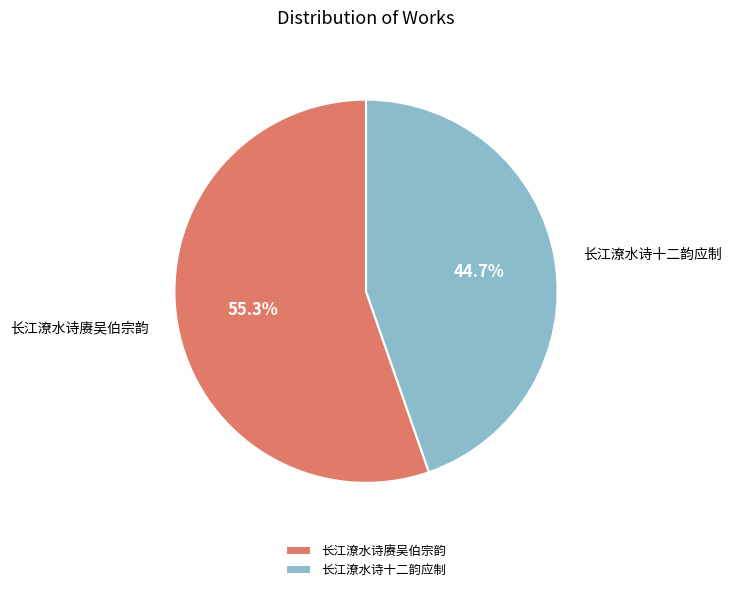

To the nearest percent, what portion does 长江潦水诗十二韵应制 represent?

45%